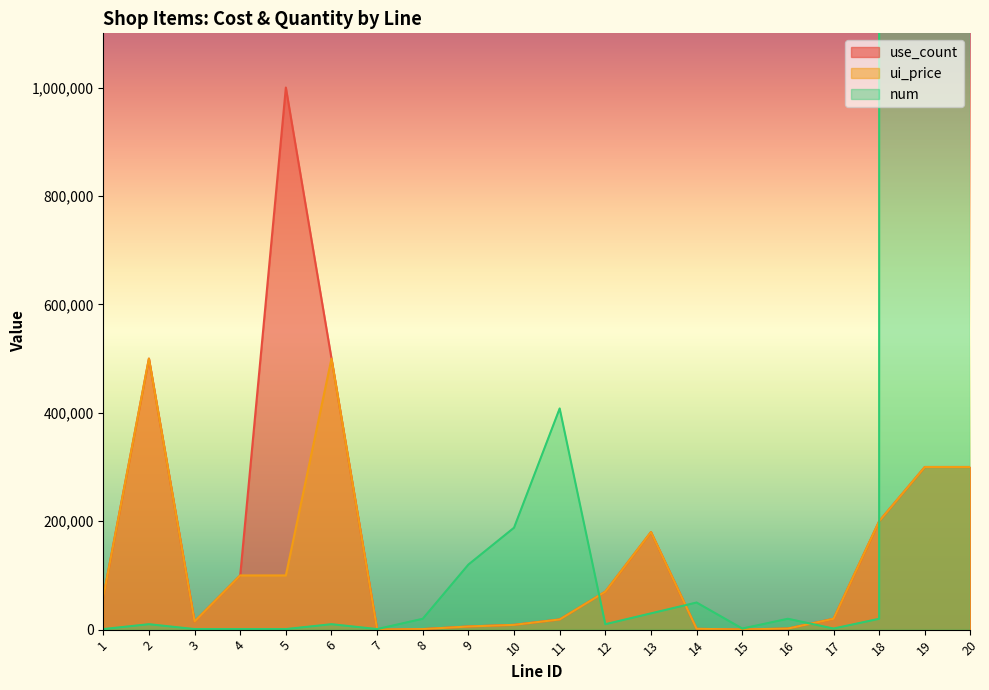

Reading right to left, list all the values displayed in this chart.

use_count: 20=300000	19=300000	18=200000	17=20000	16=2000	15=200	14=1500	13=180000	12=70000	11=18800	10=8800	9=5800	8=1000	7=100	6=500000	5=1000000	4=100000	3=15000	2=500000	1=60000
ui_price: 20=300000	19=300000	18=200000	17=20000	16=2000	15=200	14=1500	13=180000	12=70000	11=18800	10=8800	9=5800	8=1000	7=100	6=500000	5=100000	4=100000	3=15000	2=500000	1=60000
num: 20=2592000000	19=2592000000	18=20000	17=2000	16=20000	15=2000	14=50000	13=30000	12=10000	11=408000	10=188000	9=120000	8=20000	7=1000	6=10000	5=1000	4=1000	3=1000	2=10000	1=1000